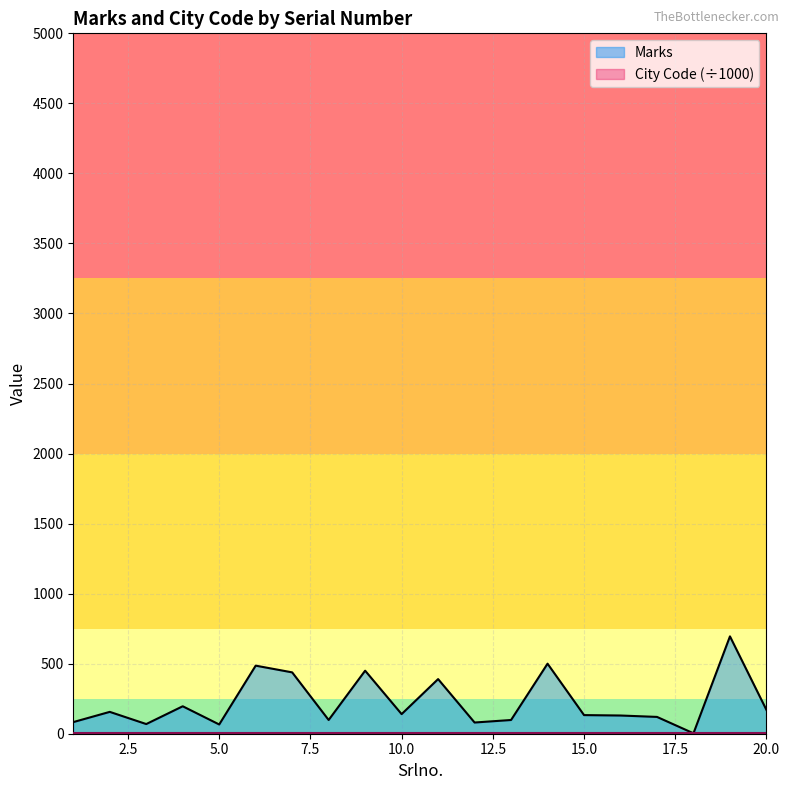

Does the chart have visible grid lines?

Yes